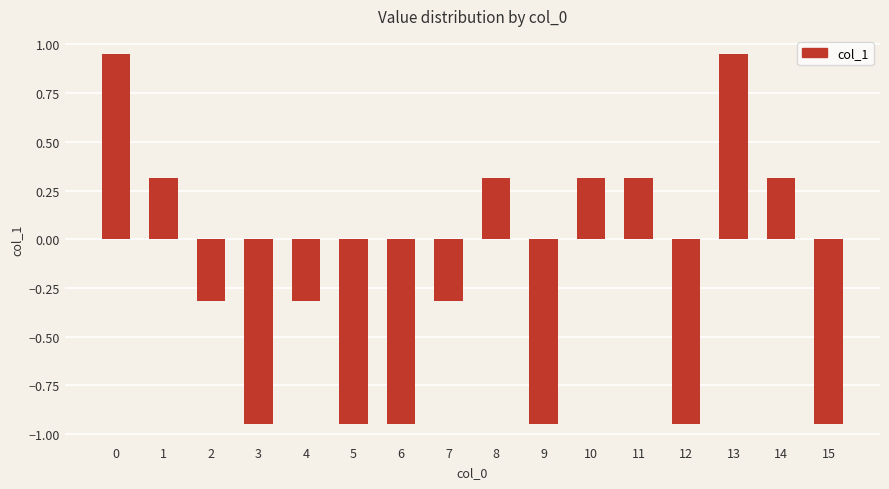

What is the value of the 12th bar from the left?

0.3